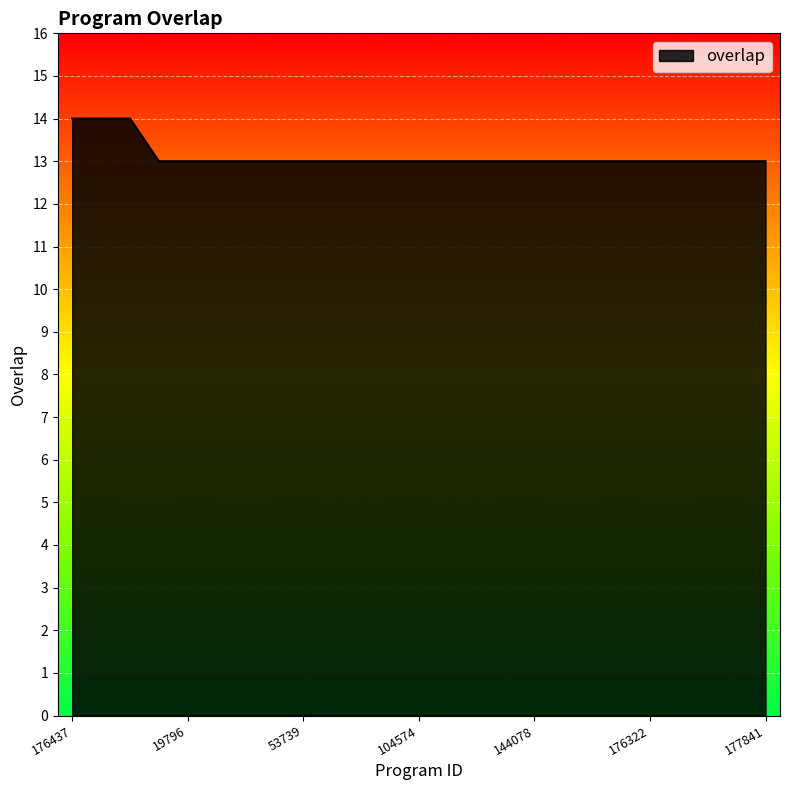

What is the maximum value shown in the chart?

14